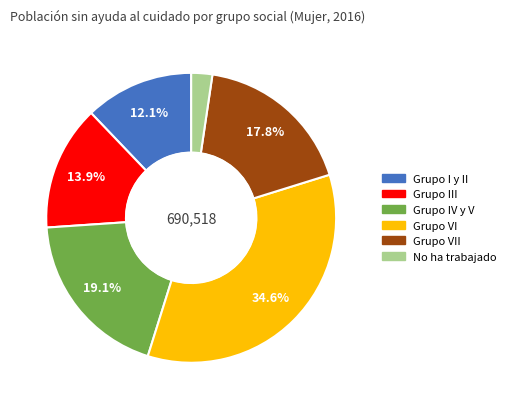

Is there a majority slice in this chart?

No